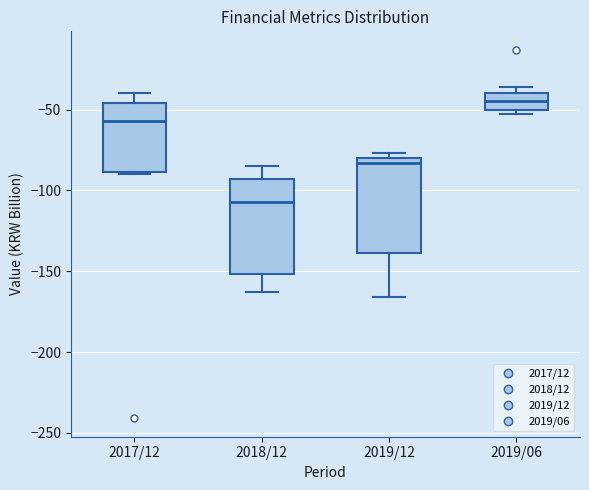

Reading left to right, read every box against the y-axis: the position of its median line, the range the box covers, and the ends of its whiskers. The values are not printed on the chart, so give them approximately, as read against the axis.

2017/12: median -55, box -90 to -45, whiskers -90 to -40
2018/12: median -105, box -150 to -95, whiskers -165 to -85
2019/12: median -85, box -140 to -80, whiskers -165 to -75
2019/06: median -45, box -50 to -40, whiskers -55 to -35